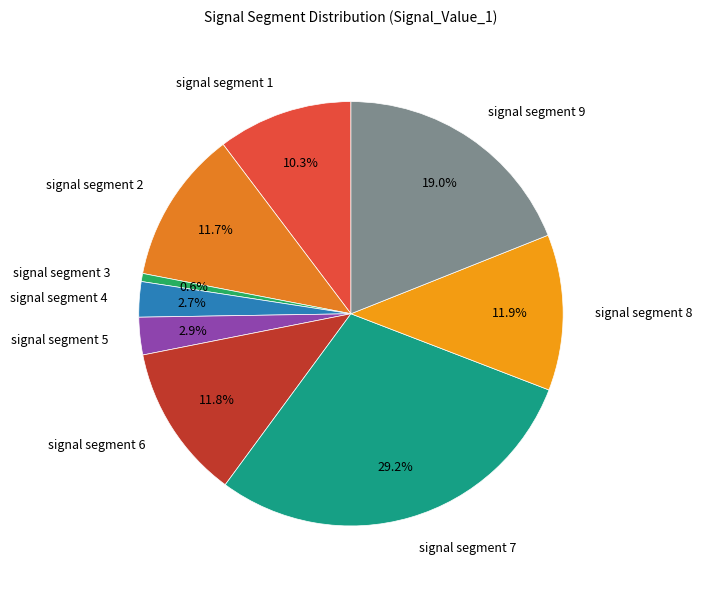

True or false: signal segment 9 accounts for 19% of the total.

True